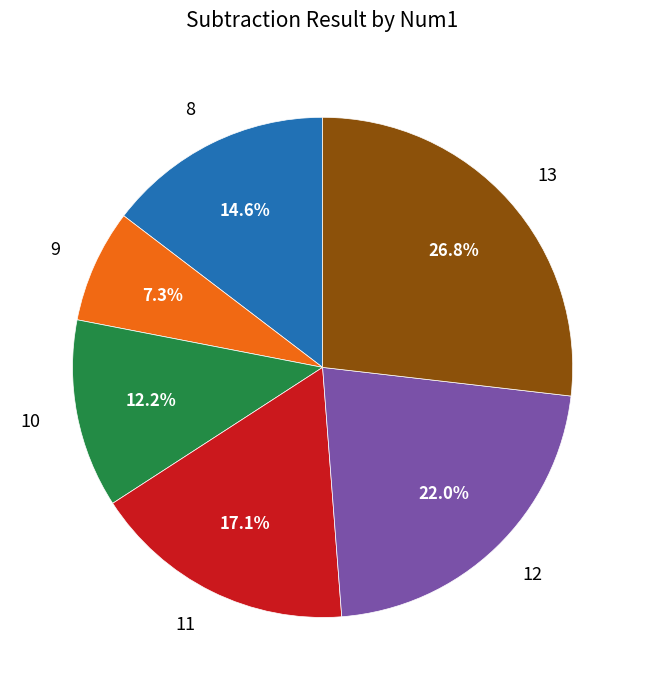

Is it true that 12 is 22% of the pie?

True